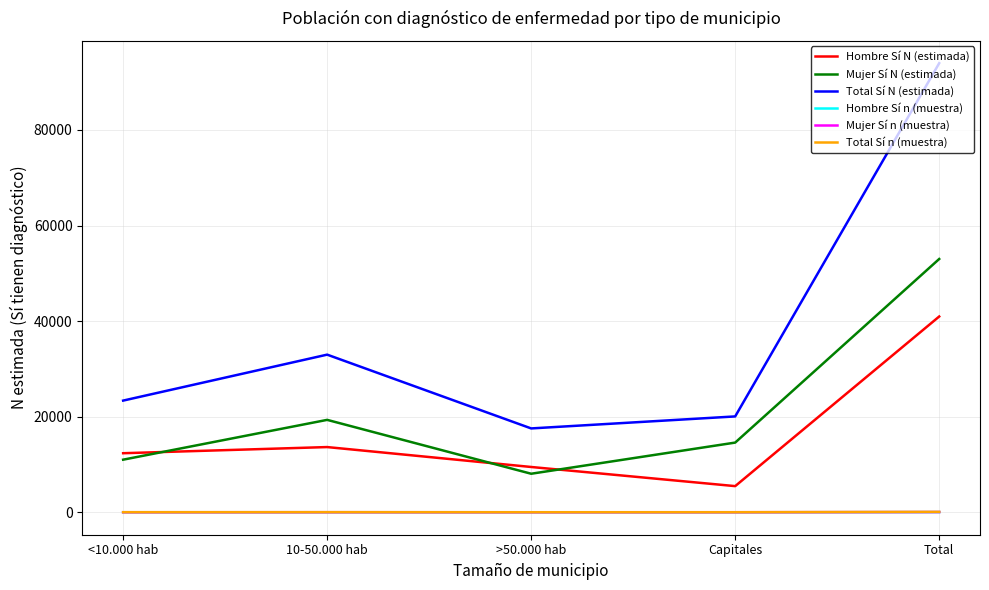

At which category does Hombre Sí N (estimada) reach its first local peak?

10-50.000 hab